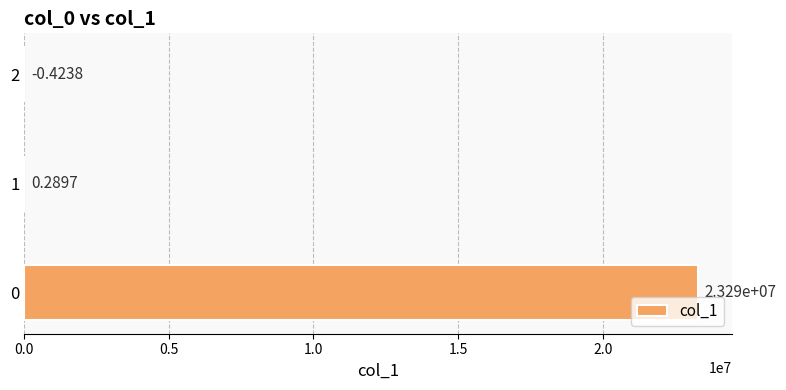

What is the sum of all values?

23290299.7